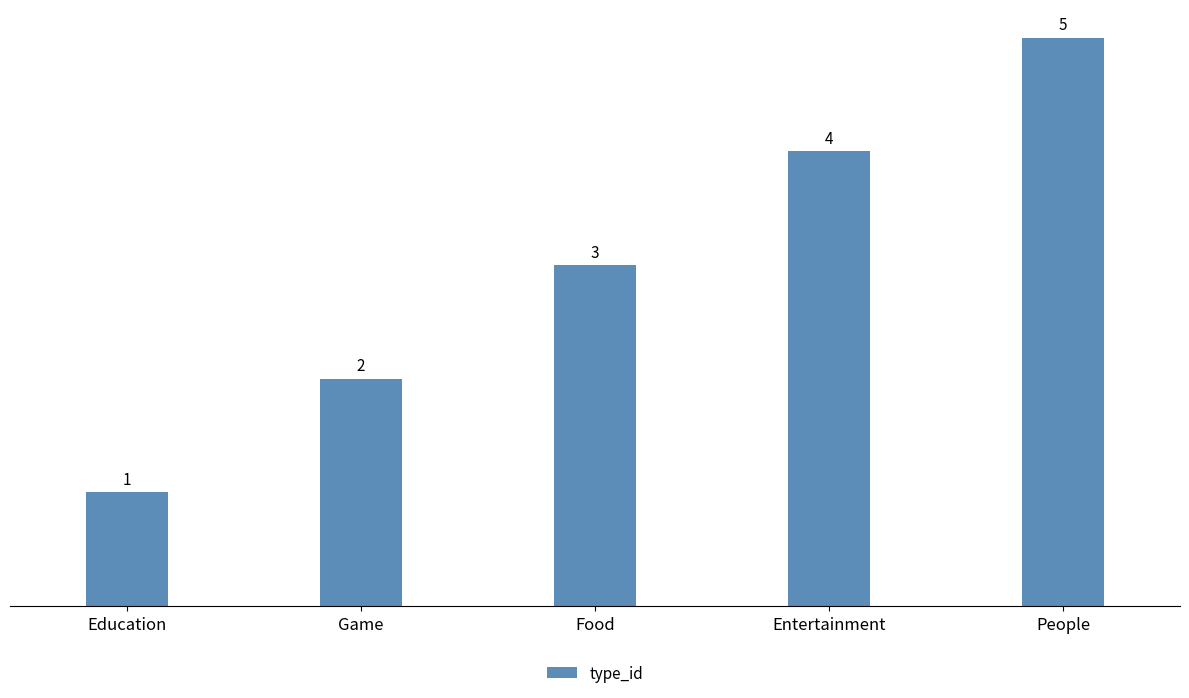

List the labels in order of value, largest first.

People, Entertainment, Food, Game, Education